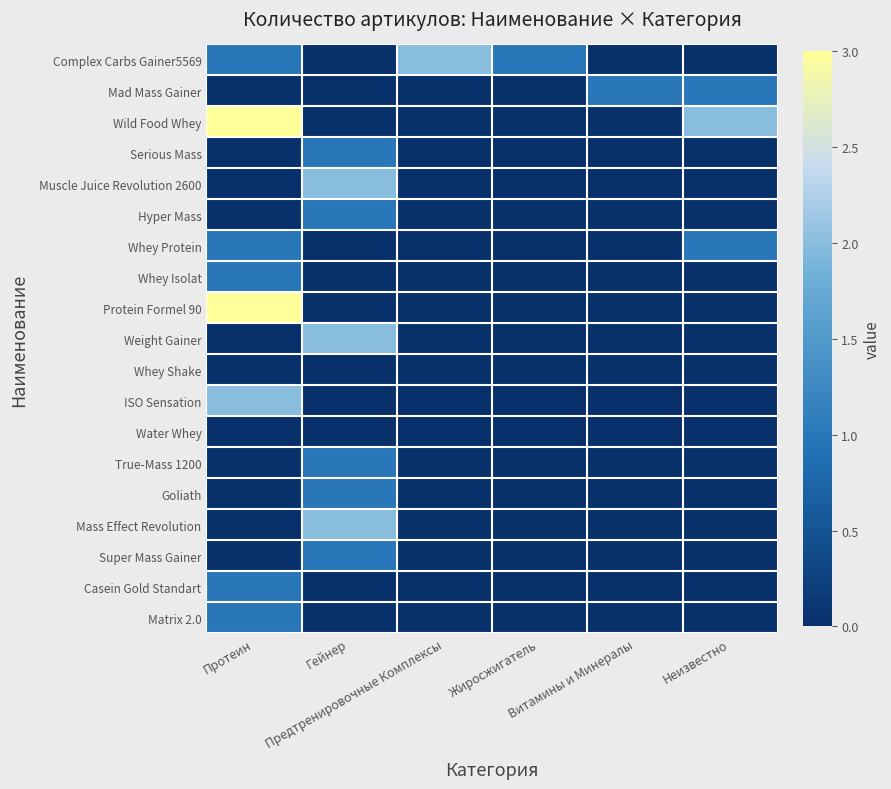

Reading left to right, extract all data points from this chart.

Complex Carbs Gainer5569: Протеин=1	Гейнер=0	Предтренировочные Комплексы=2	Жиросжигатель=1	Витамины и Минералы=0	Неизвестно=0
Mad Mass Gainer: Протеин=0	Гейнер=0	Предтренировочные Комплексы=0	Жиросжигатель=0	Витамины и Минералы=1	Неизвестно=1
Wild Food Whey: Протеин=3	Гейнер=0	Предтренировочные Комплексы=0	Жиросжигатель=0	Витамины и Минералы=0	Неизвестно=2
Serious Mass: Протеин=0	Гейнер=1	Предтренировочные Комплексы=0	Жиросжигатель=0	Витамины и Минералы=0	Неизвестно=0
Muscle Juice Revolution 2600: Протеин=0	Гейнер=2	Предтренировочные Комплексы=0	Жиросжигатель=0	Витамины и Минералы=0	Неизвестно=0
Hyper Mass: Протеин=0	Гейнер=1	Предтренировочные Комплексы=0	Жиросжигатель=0	Витамины и Минералы=0	Неизвестно=0
Whey Protein: Протеин=1	Гейнер=0	Предтренировочные Комплексы=0	Жиросжигатель=0	Витамины и Минералы=0	Неизвестно=1
Whey Isolat: Протеин=1	Гейнер=0	Предтренировочные Комплексы=0	Жиросжигатель=0	Витамины и Минералы=0	Неизвестно=0
Protein Formel 90: Протеин=3	Гейнер=0	Предтренировочные Комплексы=0	Жиросжигатель=0	Витамины и Минералы=0	Неизвестно=0
Weight Gainer: Протеин=0	Гейнер=2	Предтренировочные Комплексы=0	Жиросжигатель=0	Витамины и Минералы=0	Неизвестно=0
Whey Shake: Протеин=0	Гейнер=0	Предтренировочные Комплексы=0	Жиросжигатель=0	Витамины и Минералы=0	Неизвестно=0
ISO Sensation: Протеин=2	Гейнер=0	Предтренировочные Комплексы=0	Жиросжигатель=0	Витамины и Минералы=0	Неизвестно=0
Water Whey: Протеин=0	Гейнер=0	Предтренировочные Комплексы=0	Жиросжигатель=0	Витамины и Минералы=0	Неизвестно=0
True-Mass 1200: Протеин=0	Гейнер=1	Предтренировочные Комплексы=0	Жиросжигатель=0	Витамины и Минералы=0	Неизвестно=0
Goliath: Протеин=0	Гейнер=1	Предтренировочные Комплексы=0	Жиросжигатель=0	Витамины и Минералы=0	Неизвестно=0
Mass Effect Revolution: Протеин=0	Гейнер=2	Предтренировочные Комплексы=0	Жиросжигатель=0	Витамины и Минералы=0	Неизвестно=0
Super Mass Gainer: Протеин=0	Гейнер=1	Предтренировочные Комплексы=0	Жиросжигатель=0	Витамины и Минералы=0	Неизвестно=0
Casein Gold Standart: Протеин=1	Гейнер=0	Предтренировочные Комплексы=0	Жиросжигатель=0	Витамины и Минералы=0	Неизвестно=0
Matrix 2.0: Протеин=1	Гейнер=0	Предтренировочные Комплексы=0	Жиросжигатель=0	Витамины и Минералы=0	Неизвестно=0